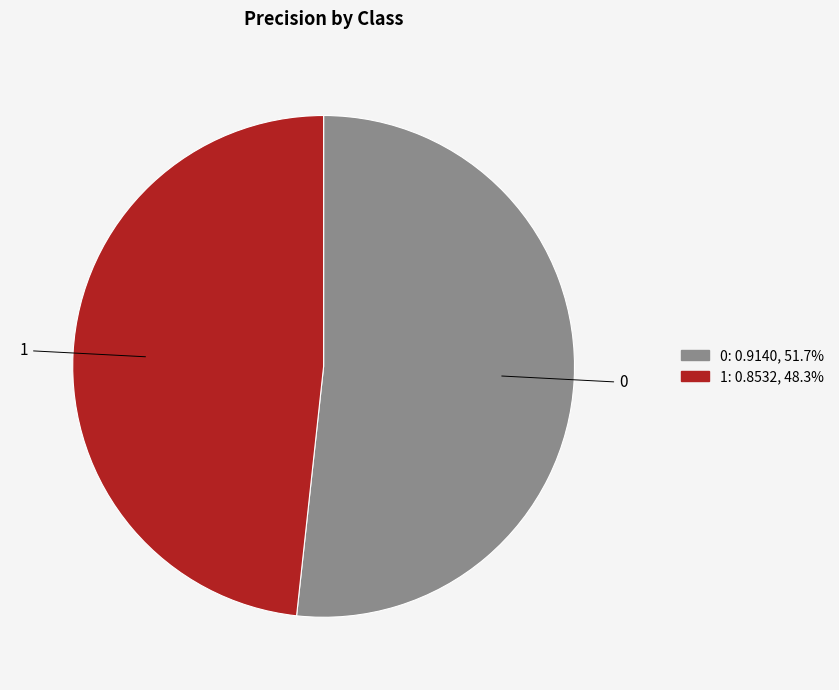

Is there any slice that represents more than half of the pie?

Yes